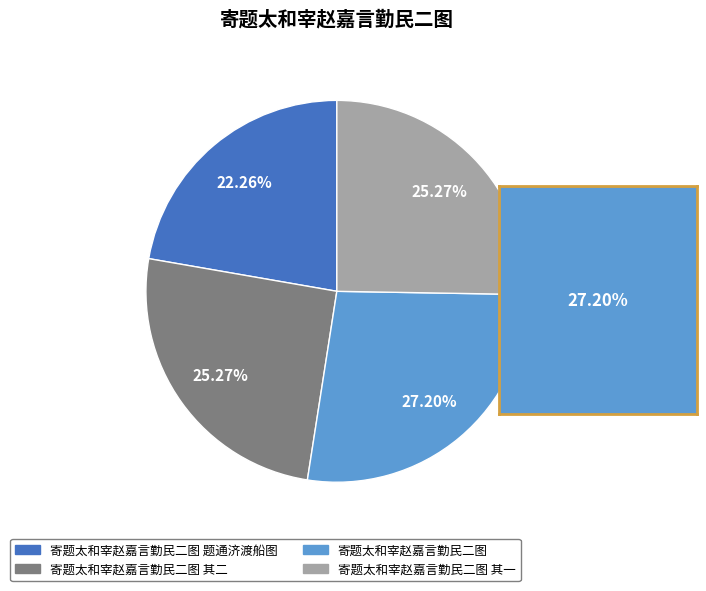

Is there any slice that represents more than half of the pie?

No